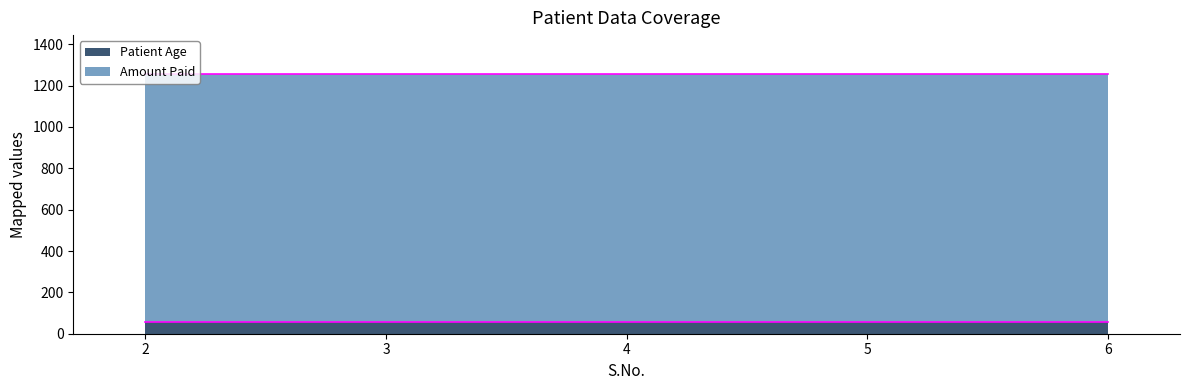

Rank the series by their average value, from lowest to highest.

Patient Age, Amount Paid